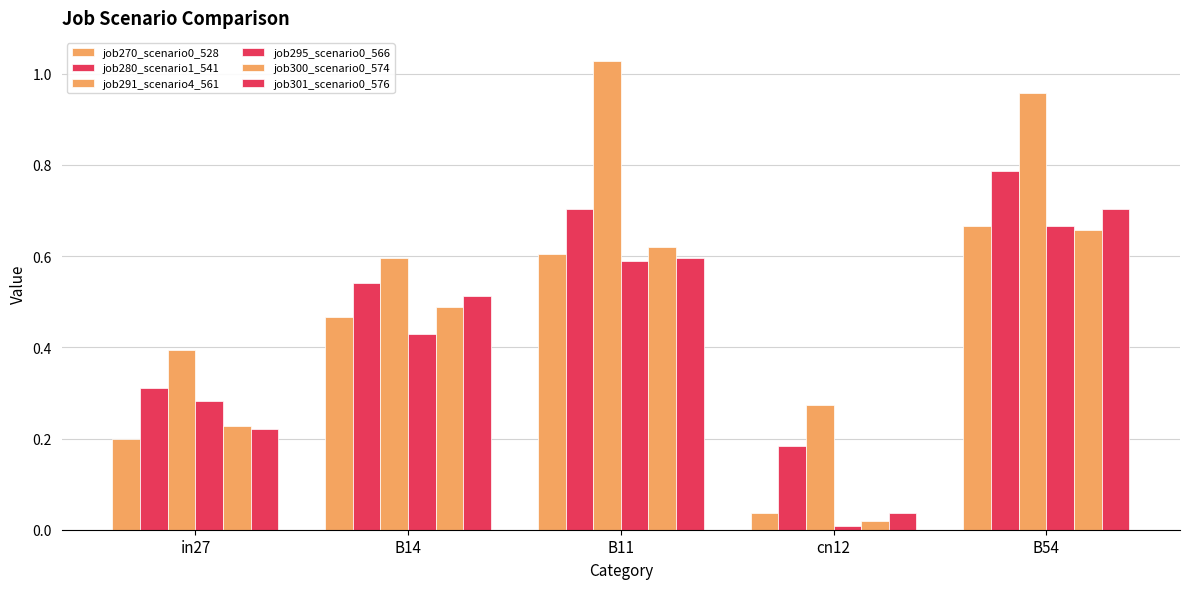

Which series has the largest range (max minus min)?

job291_scenario4_561